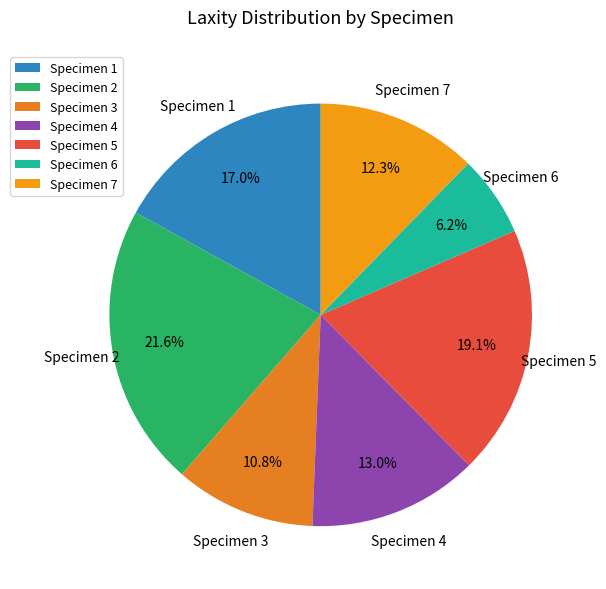

Rank the categories by value from lowest to highest.

Specimen 6, Specimen 3, Specimen 7, Specimen 4, Specimen 1, Specimen 5, Specimen 2